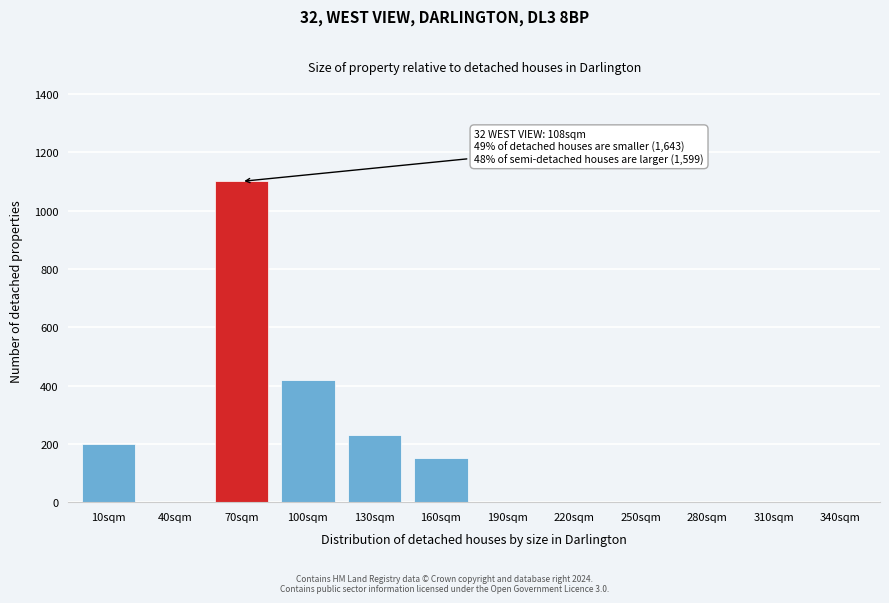

Reading left to right, what are all the values shown in this chart?

10sqm=200	40sqm=0	70sqm=1100	100sqm=420	130sqm=230	160sqm=150	190sqm=0	220sqm=0	250sqm=0	280sqm=0	310sqm=0	340sqm=0